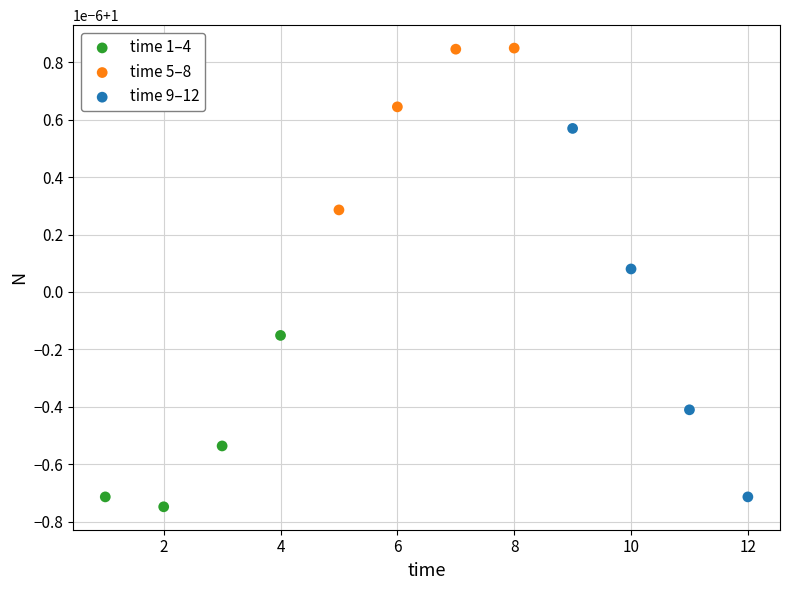

Which series has the largest Y range (max minus min)?

time 9–12